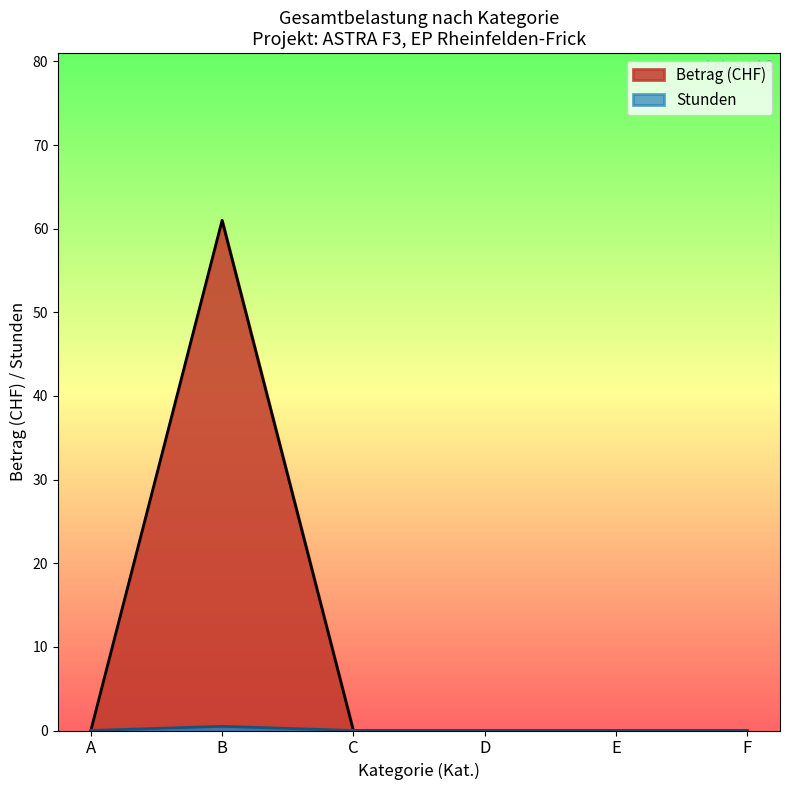

True or false: Stunden and Betrag intersect in this chart.

False